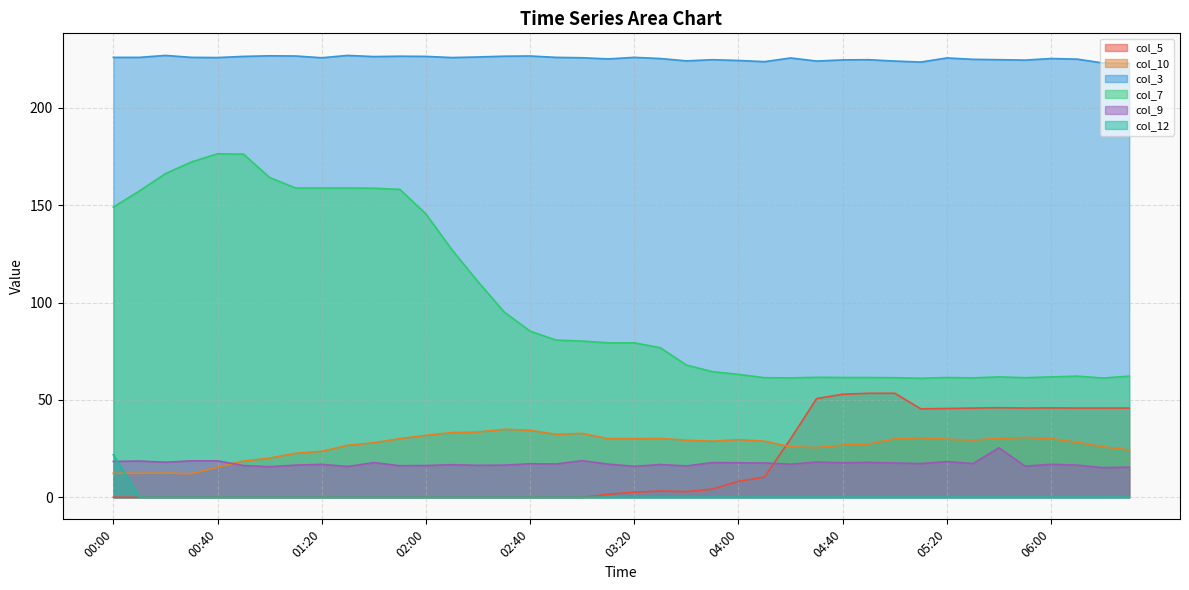

How many categories are shown in the chart?

40